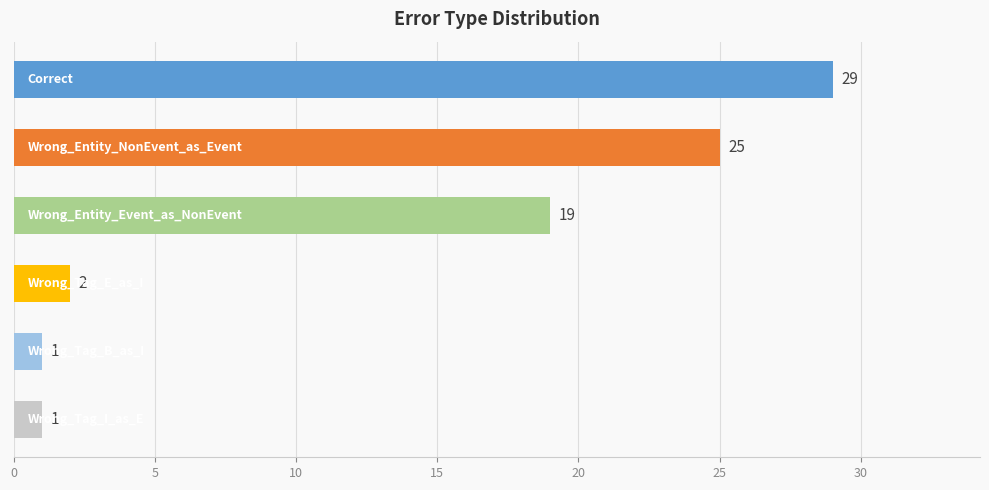

What is the difference between the maximum and minimum values?

28